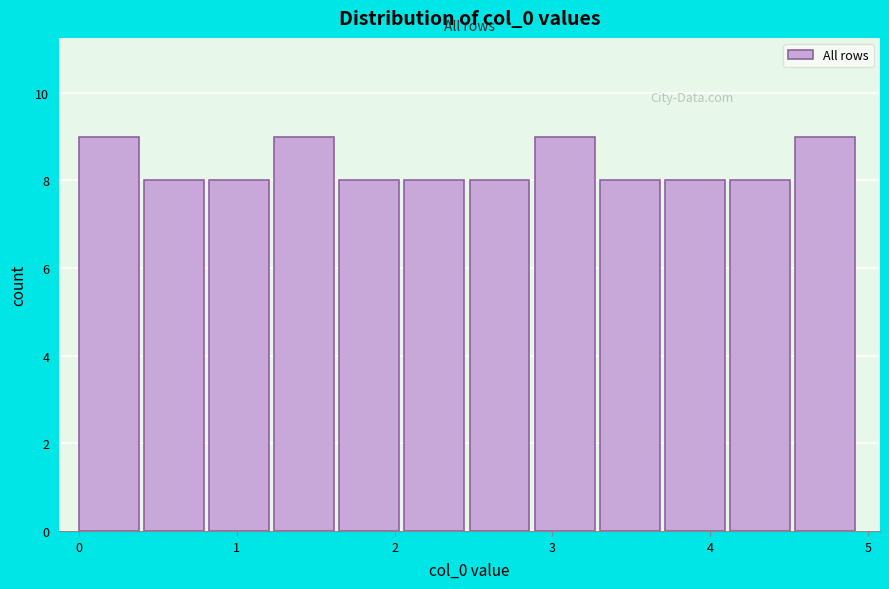

Reading left to right, list every bar in this chart as the range it spans on the x-axis followed by its height. Neither the bar edges nor the heights are printed on the chart, so give them approximately, as read against the axes.

0.0 to 0.4: 9
0.4 to 0.8: 8
0.8 to 1.2: 8
1.2 to 1.7: 9
1.7 to 2.1: 8
2.1 to 2.5: 8
2.5 to 2.9: 8
2.9 to 3.3: 9
3.3 to 3.7: 8
3.7 to 4.1: 8
4.1 to 4.5: 8
4.5 to 5.0: 9